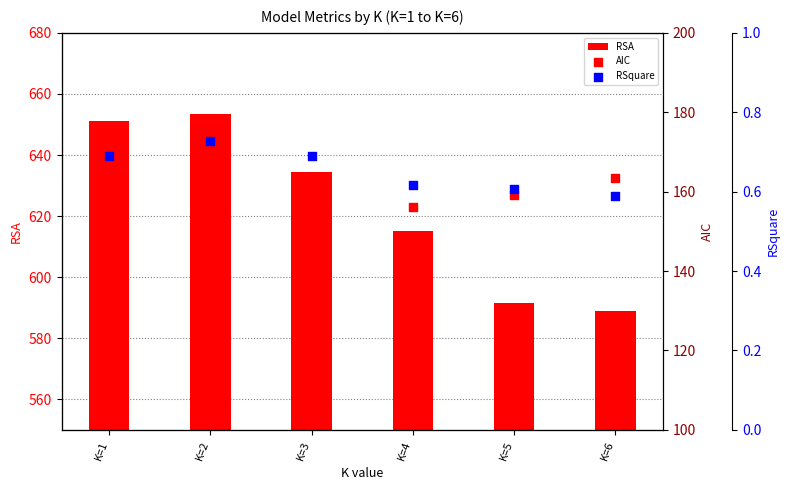

Which series has the widest spread of Y values?

RSA